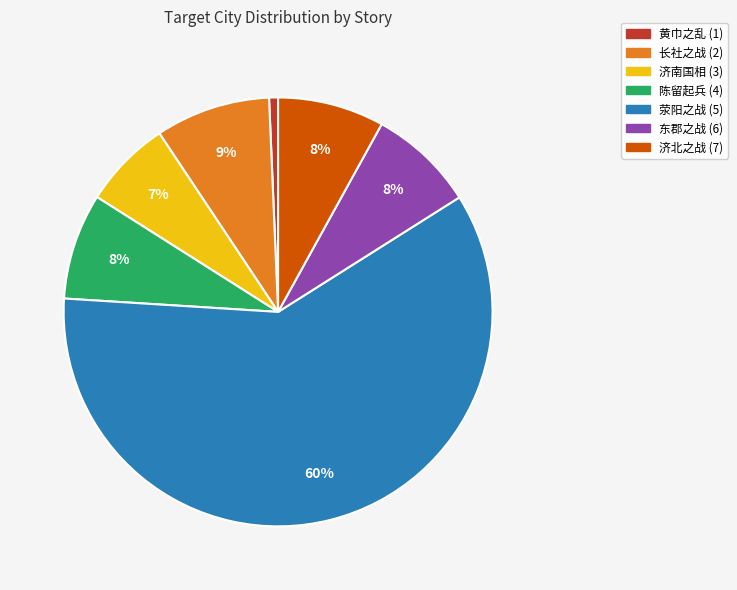

Do 长社之战 (2) and 荥阳之战 (5) together represent more than half of the pie?

Yes